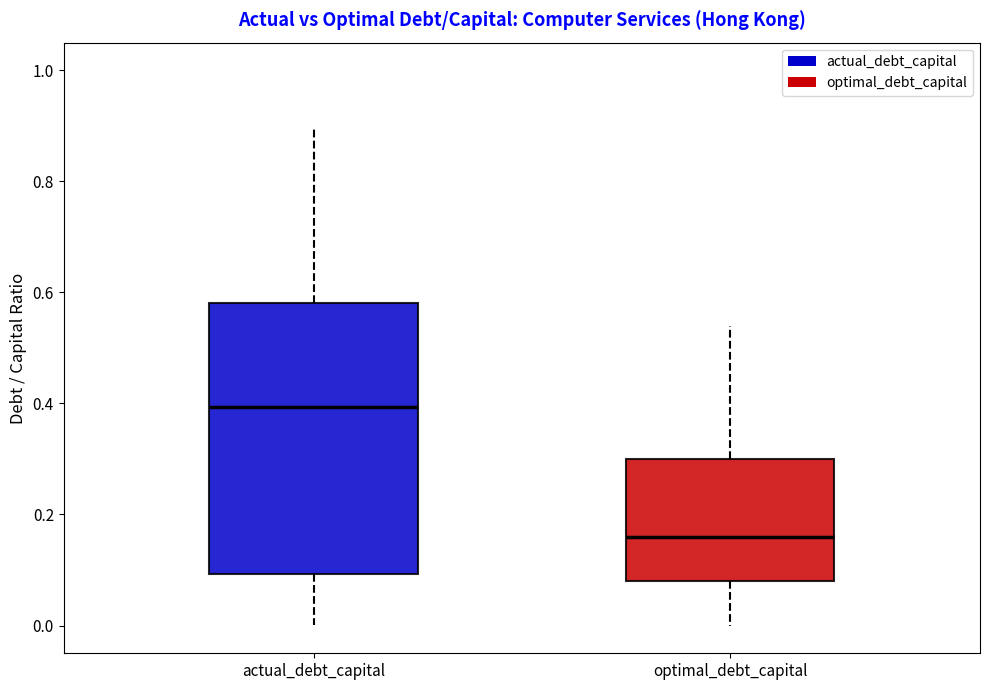

Which box is the tallest, from its lower edge to its upper edge?

actual_debt_capital